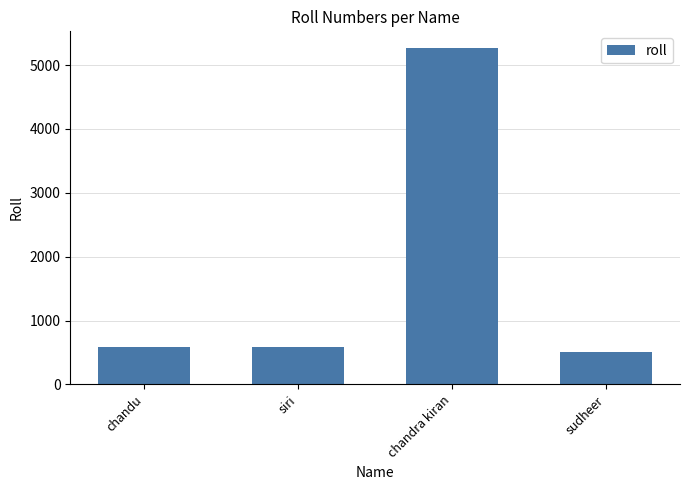

How many series are shown in this chart?

1